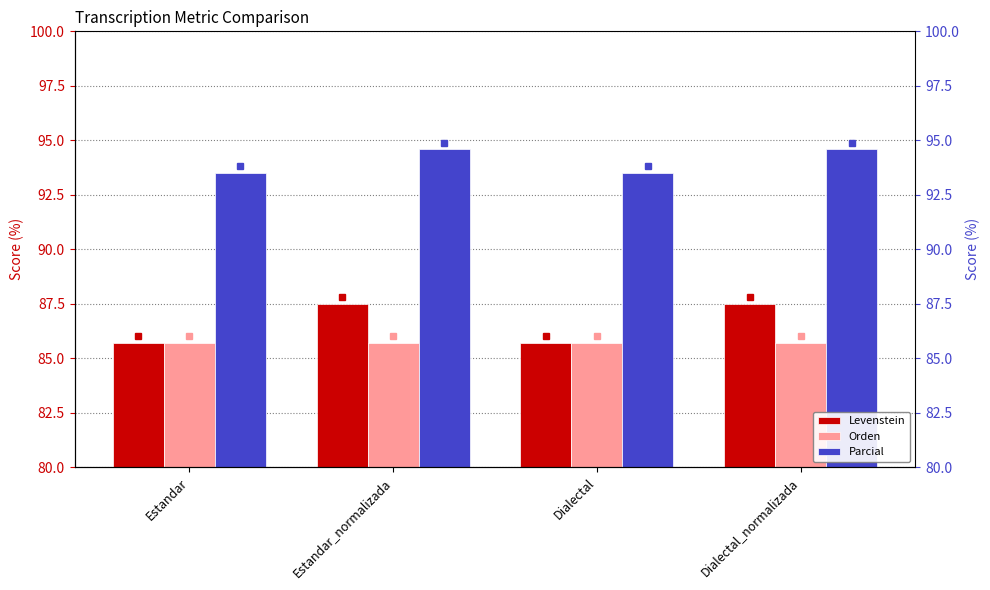

What is the sum of the Parcial values at Dialectal and Dialectal_normalizada?

188.1